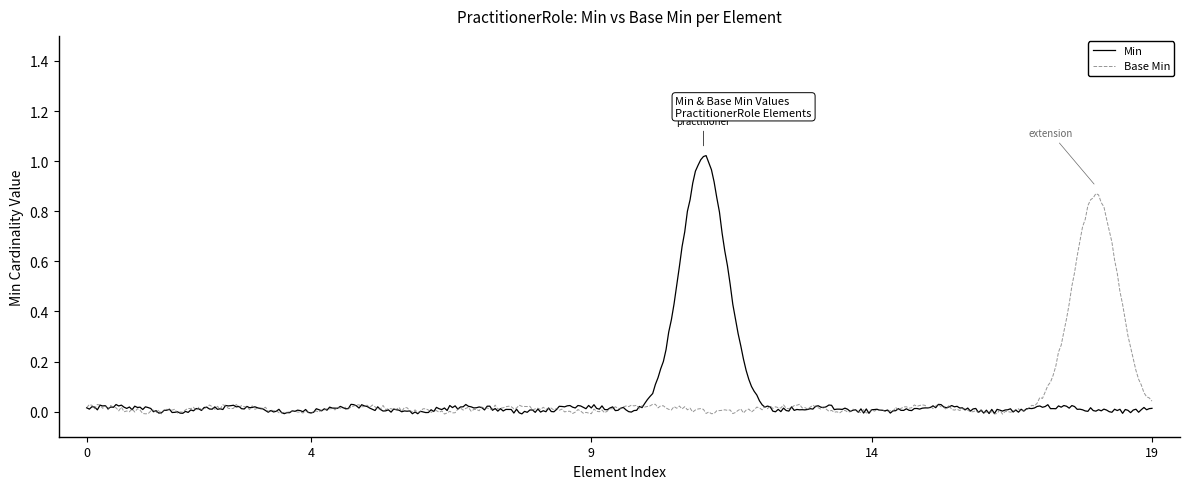

True or false: Min and Base Min cross at least once.

True